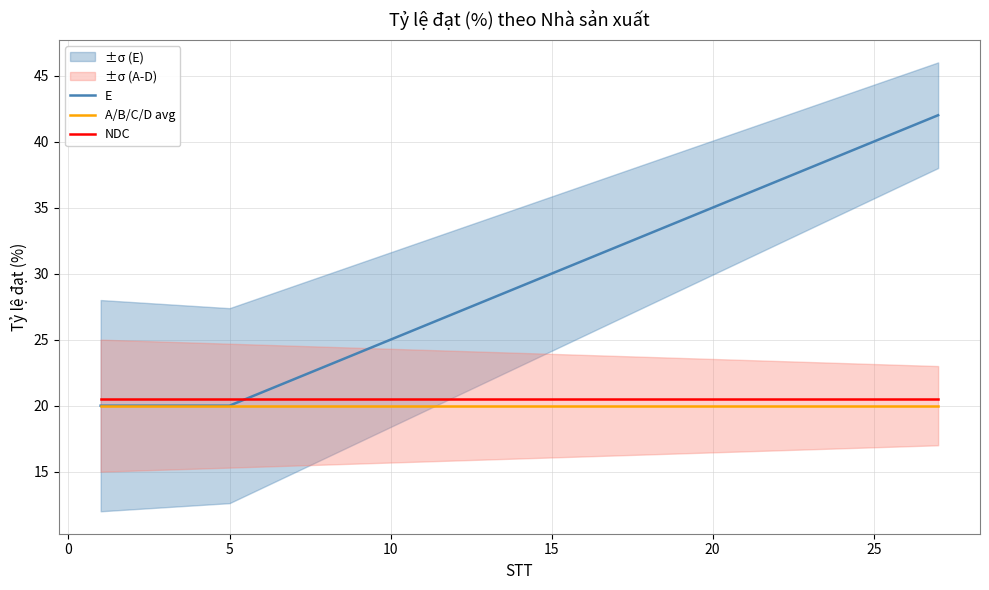

True or false: NDC and A/B/C/D avg cross at least once.

False